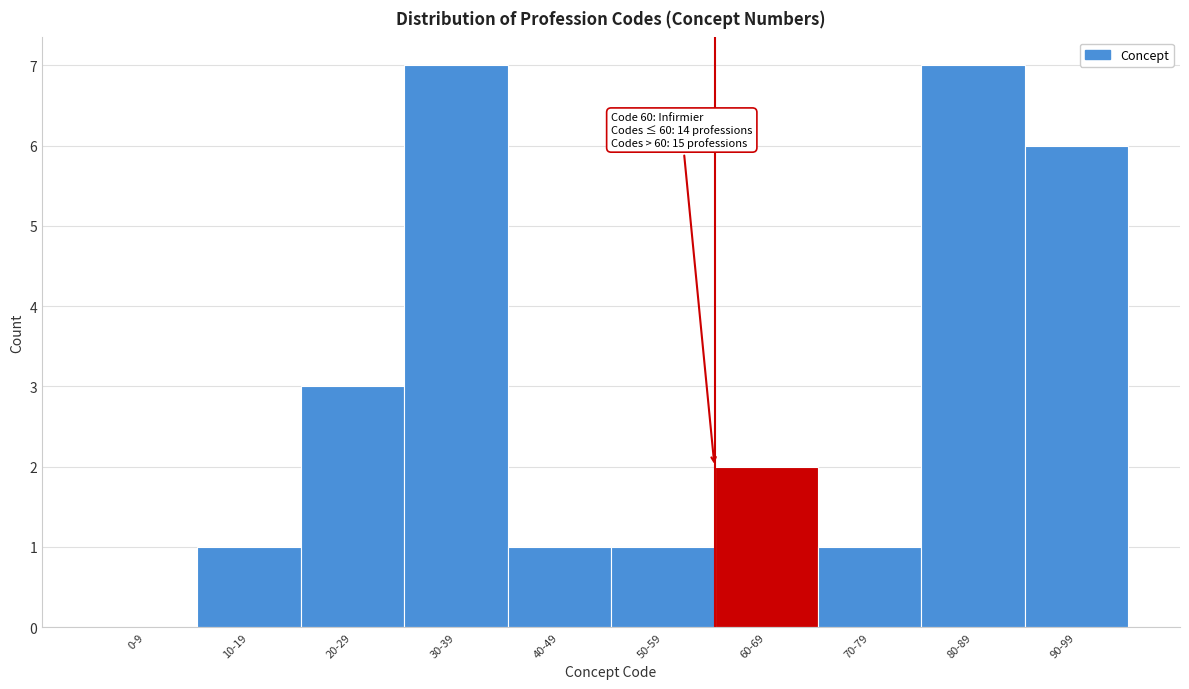

Reading right to left, what are all the values shown in this chart?

90-99=6	80-89=7	70-79=1	60-69=2	50-59=1	40-49=1	30-39=7	20-29=3	10-19=1	0-9=0